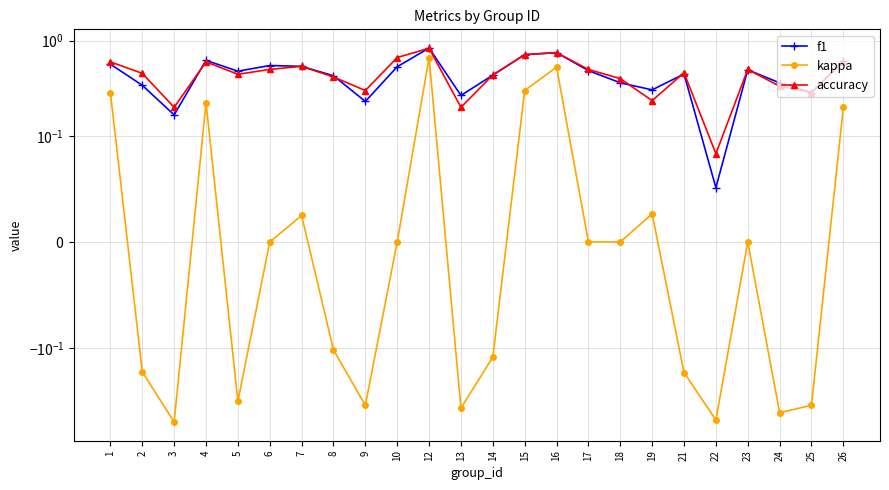

Reading left to right, list all the values displayed in this chart.

f1: 0.6	0.3	0.2	0.6	0.5	0.5	0.5	0.4	0.2	0.5	0.8	0.3	0.4	0.7	0.8	0.5	0.4	0.3	0.4	0.1	0.5	0.4	0.3	0.6
kappa: 0.3	-0.2	-0.6	0.2	-0.4	0.0	0.0	-0.1	-0.4	0.0	0.7	-0.4	-0.1	0.3	0.5	0.0	0.0	0.0	-0.2	-0.6	0.0	-0.5	-0.4	0.2
accuracy: 0.6	0.5	0.2	0.6	0.4	0.5	0.5	0.4	0.3	0.7	0.8	0.2	0.4	0.7	0.8	0.5	0.4	0.2	0.5	0.1	0.5	0.3	0.3	0.6